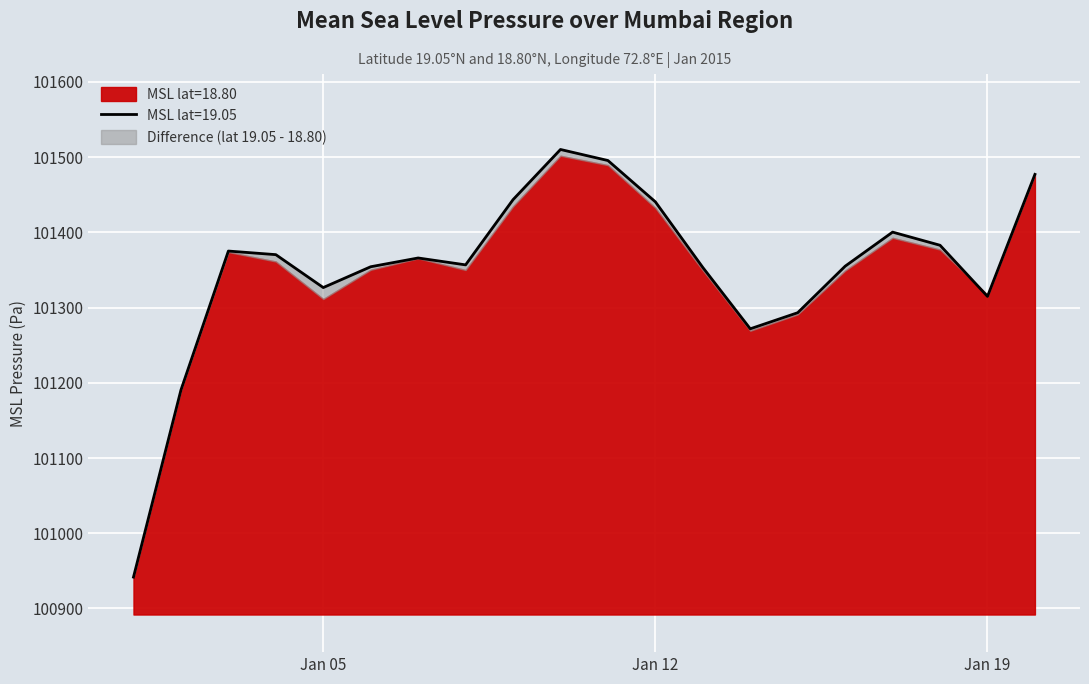

What is the value of the 20th point from the left?

101477.0